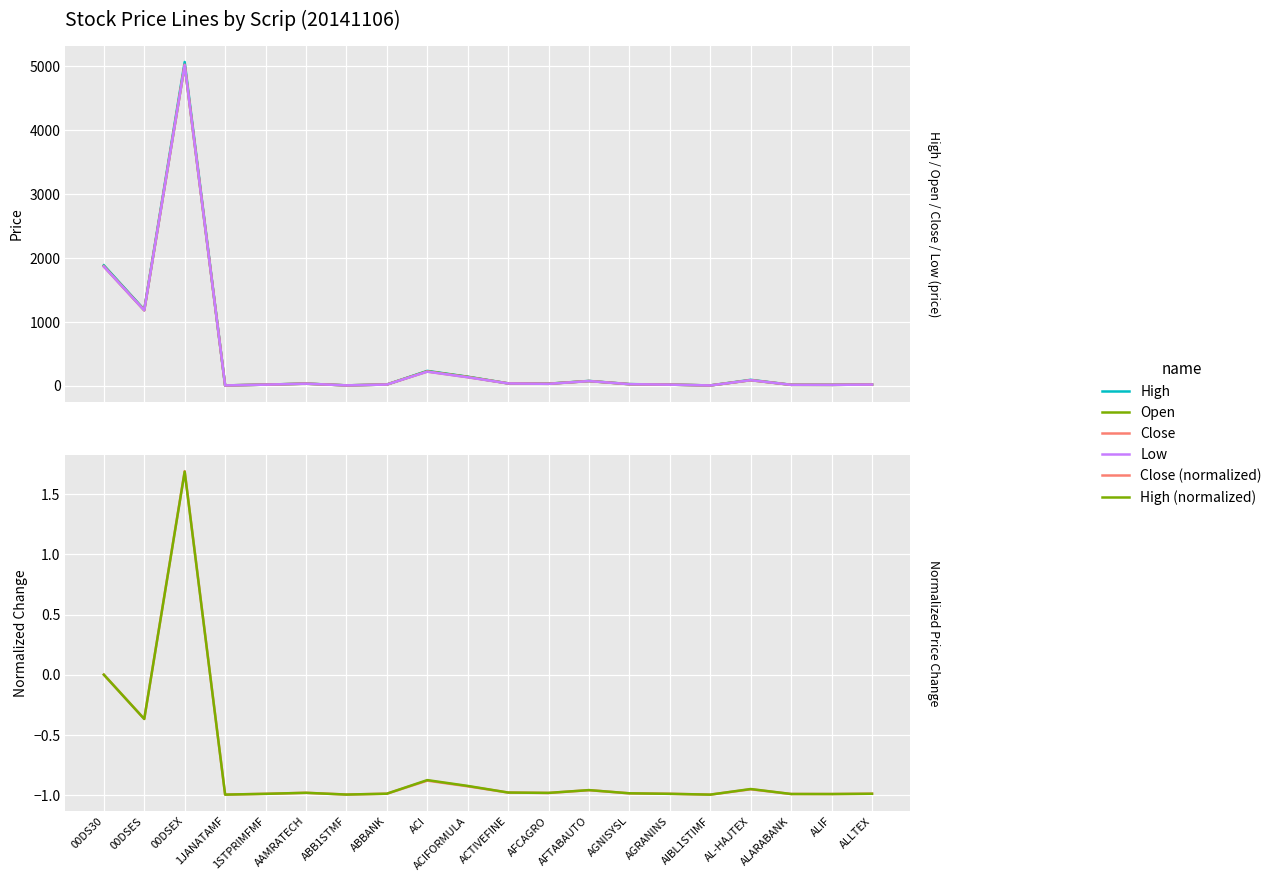

What position from the right is ABBANK?

13